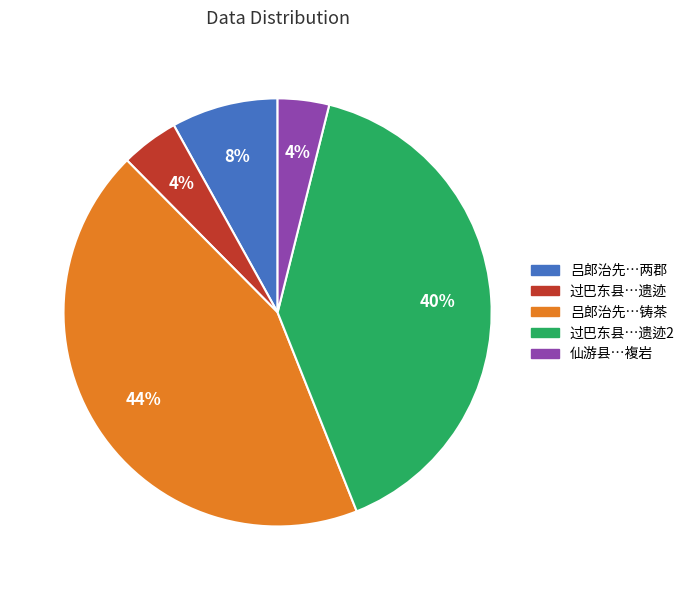

Which has a higher value, 仙游县…複岩 or 吕郎治先…两郡?

吕郎治先…两郡